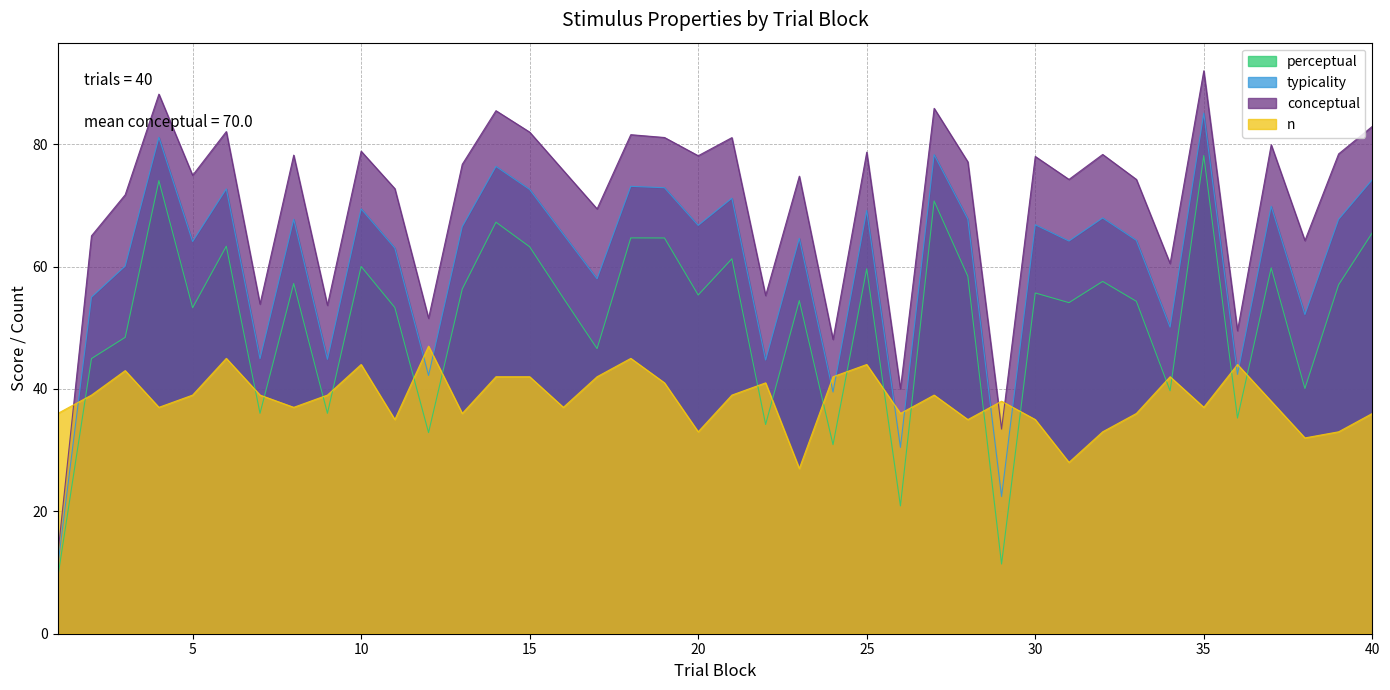

At which category does perceptual reach its first local peak?

4